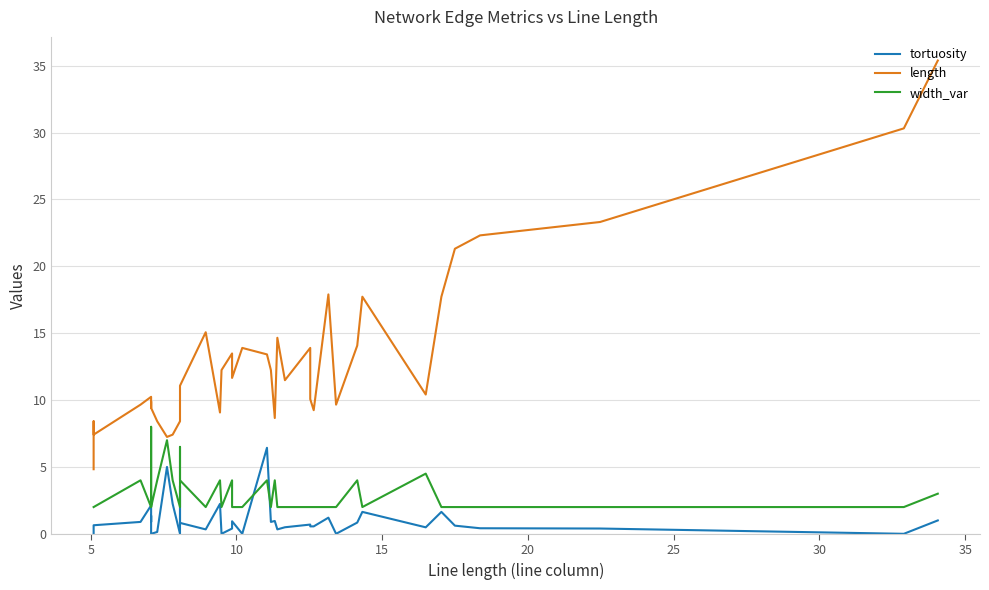

Reading left to right, extract all data points from this chart.

tortuosity: 0.0	0.0	0.6	0.9	2.1	0.9	1.3	1.4	0.0	0.1	5.0	2.2	0.0	3.6	0.8	0.3	2.2	0.0	0.4	0.9	0.0	6.4	0.9	1.0	0.3	0.5	0.7	0.6	0.6	1.2	0.0	0.8	1.6	0.5	1.6	0.6	0.4	0.4	0.0	1.0
length: 4.8	8.4	7.4	9.7	10.2	9.7	9.4	9.9	9.4	8.4	7.2	7.4	8.4	8.8	11.1	15.1	9.1	12.2	13.5	11.7	13.9	13.4	12.2	8.7	14.7	11.5	13.9	10.1	9.2	17.9	9.7	14.1	17.7	10.4	17.7	21.3	22.3	23.3	30.3	35.4
width_var: 2.0	2.0	2.0	4.0	2.0	4.0	8.0	6.0	2.0	4.0	7.0	4.0	2.0	6.5	4.0	2.0	4.0	2.0	4.0	2.0	2.0	4.0	2.0	4.0	2.0	2.0	2.0	2.0	2.0	2.0	2.0	4.0	2.0	4.5	2.0	2.0	2.0	2.0	2.0	3.0